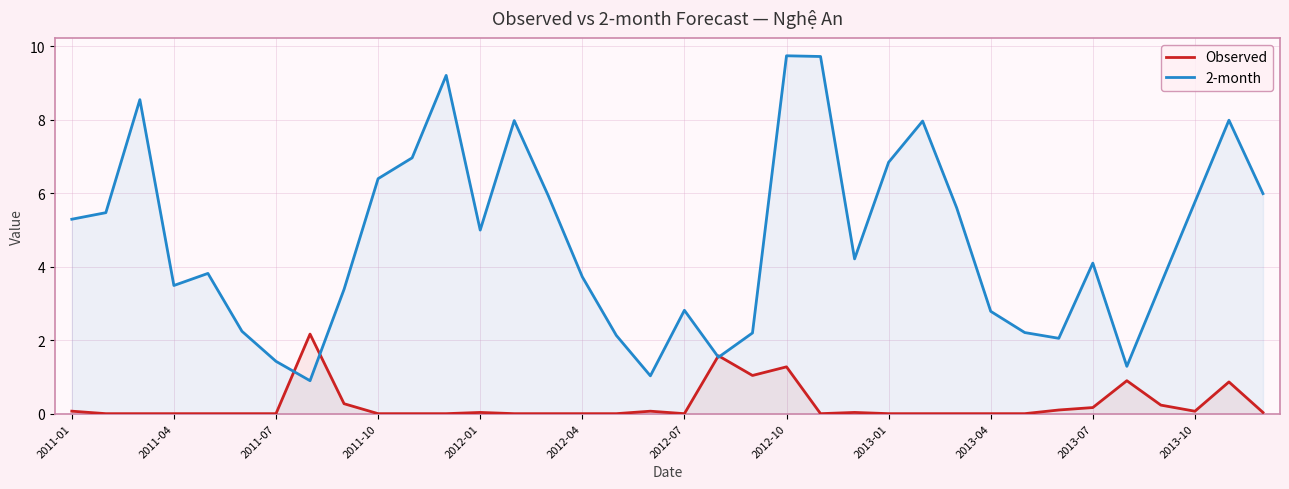

At which category is the sum across all series the highest?

2012-10